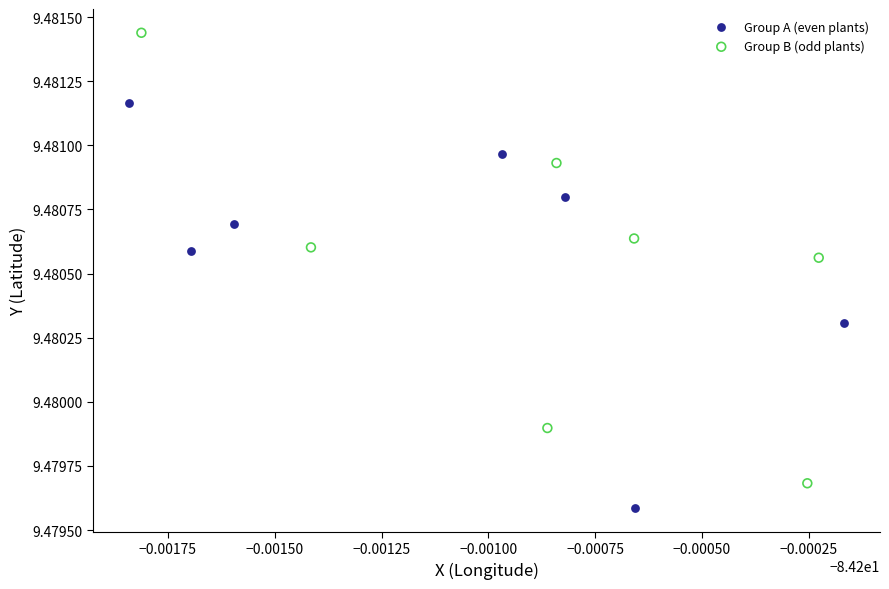

Which series reaches the minimum Y coordinate?

Group A (even plants)